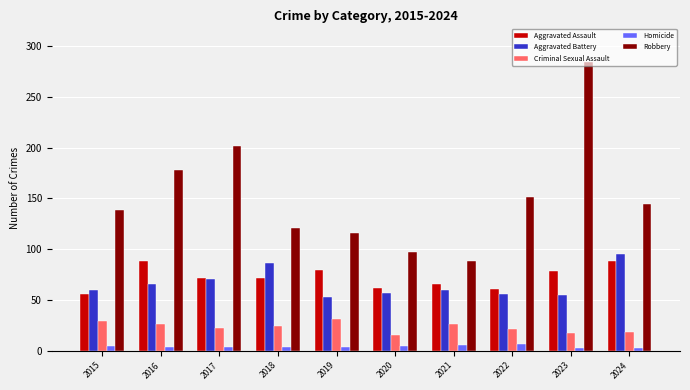

Which series changed the most between 2015 and 2020?

Robbery